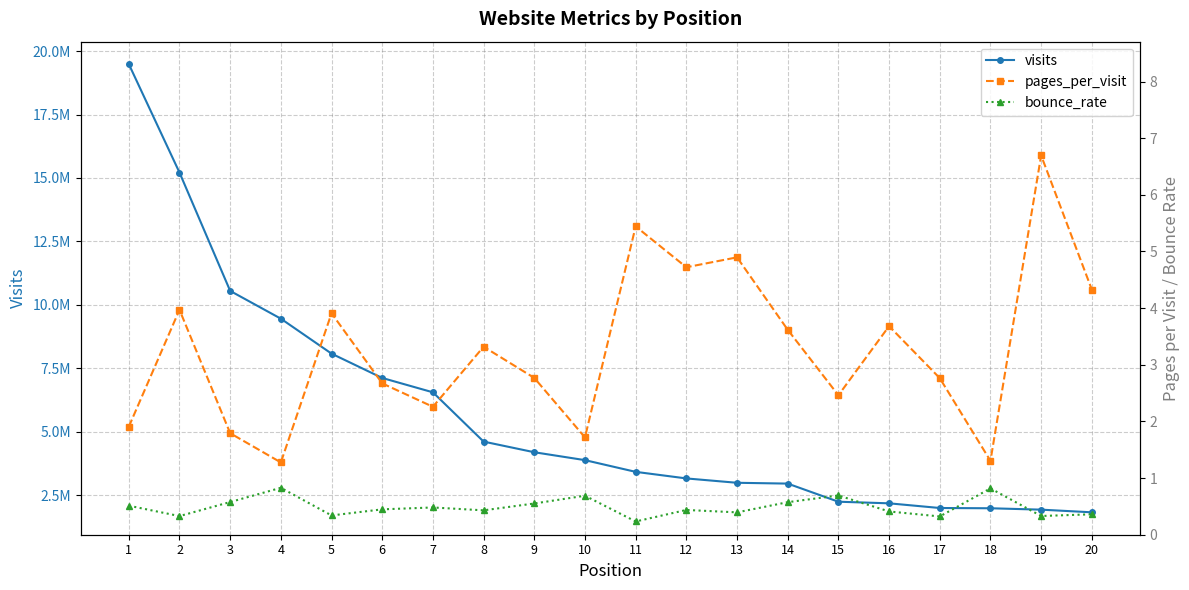

Which label corresponds to the smallest value in the chart?

11